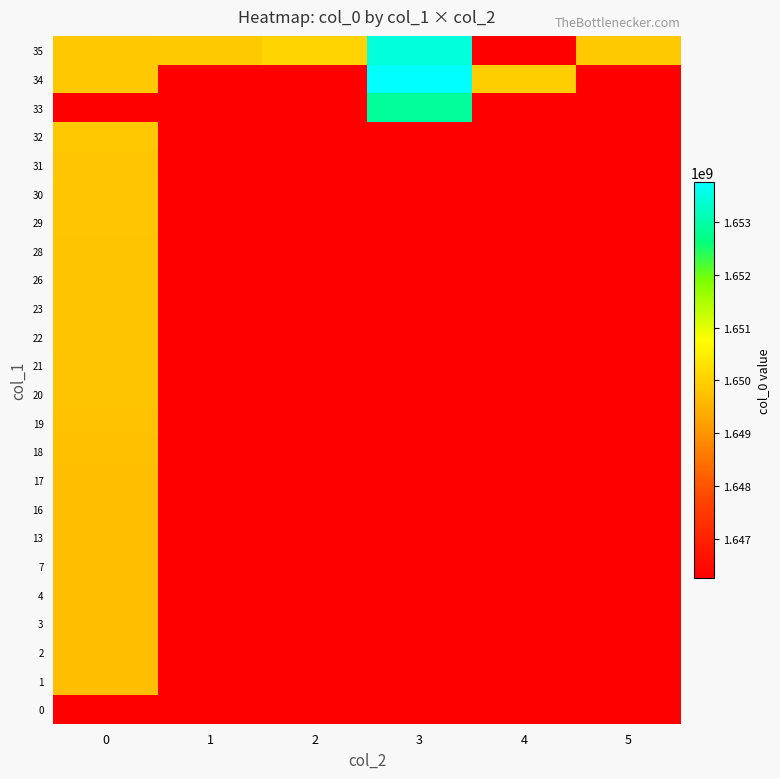

What is the total value across all series at 1?

39513674493